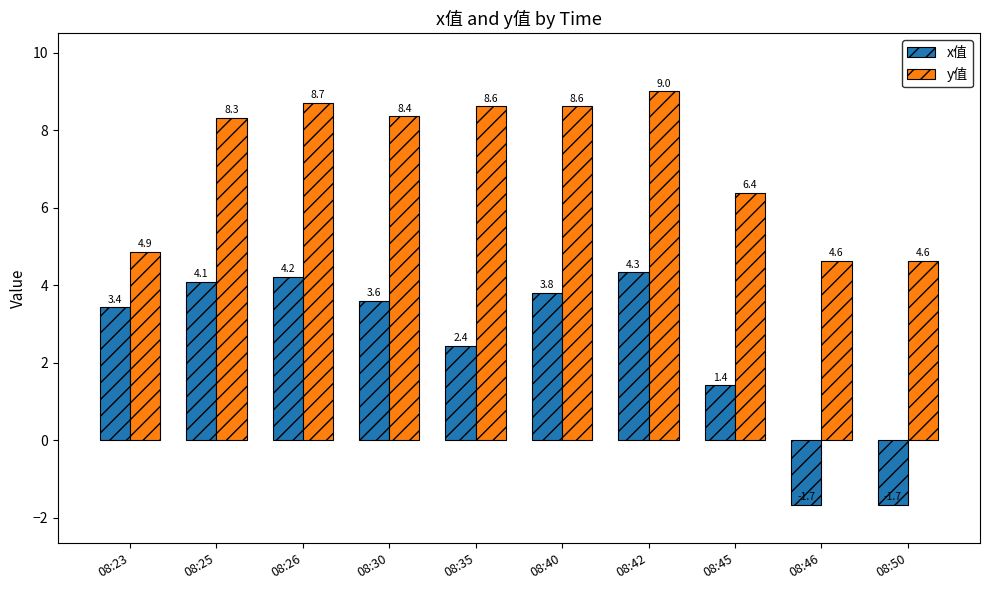

What value does the x值 series have at 08:26?

4.2